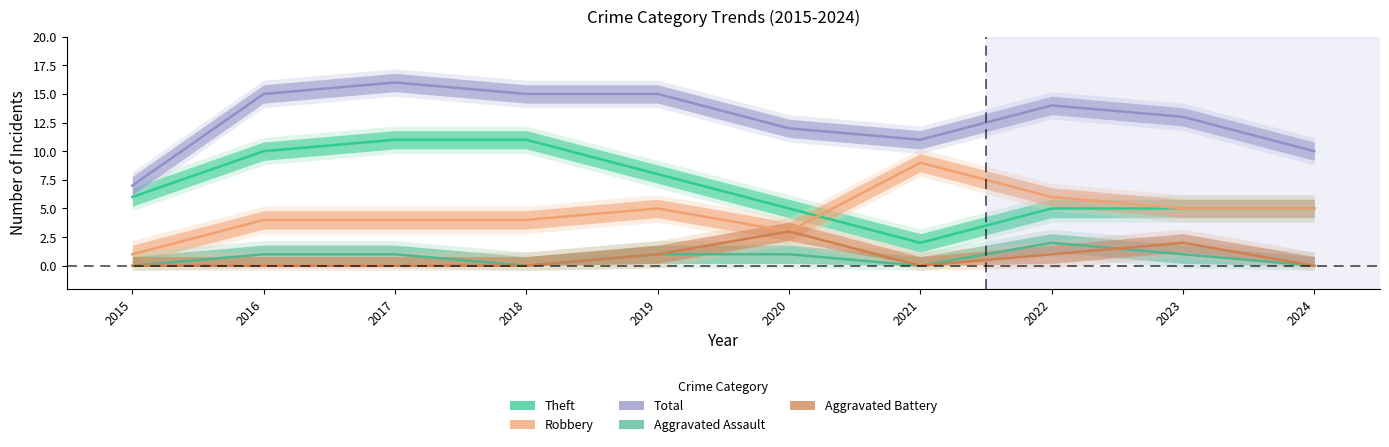

What are all the series names shown in the legend?

Theft, Robbery, Total, Aggravated Assault, Aggravated Battery